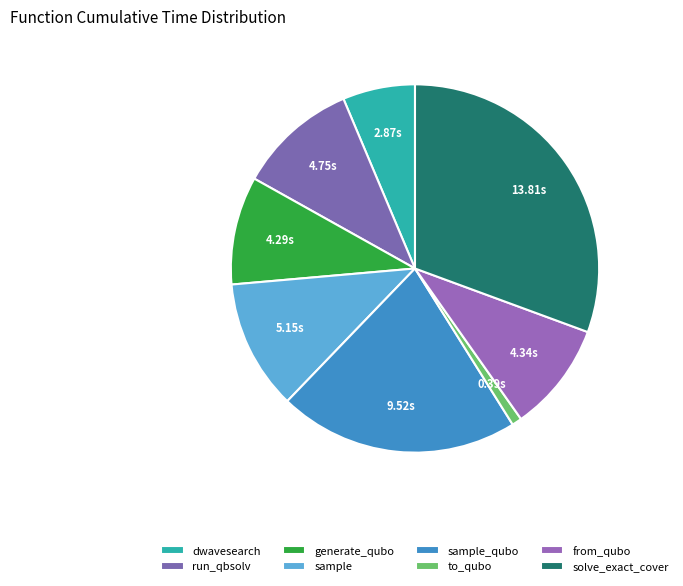

Rank the categories by value from lowest to highest.

to_qubo, dwave_qbsolv.dwavesearch, generate_qubo_numpy_multi_processing, from_qubo, dwave_qbsolv.qbsolv_binding.run_qbsolv, sample, sample_qubo, solve_exact_cover